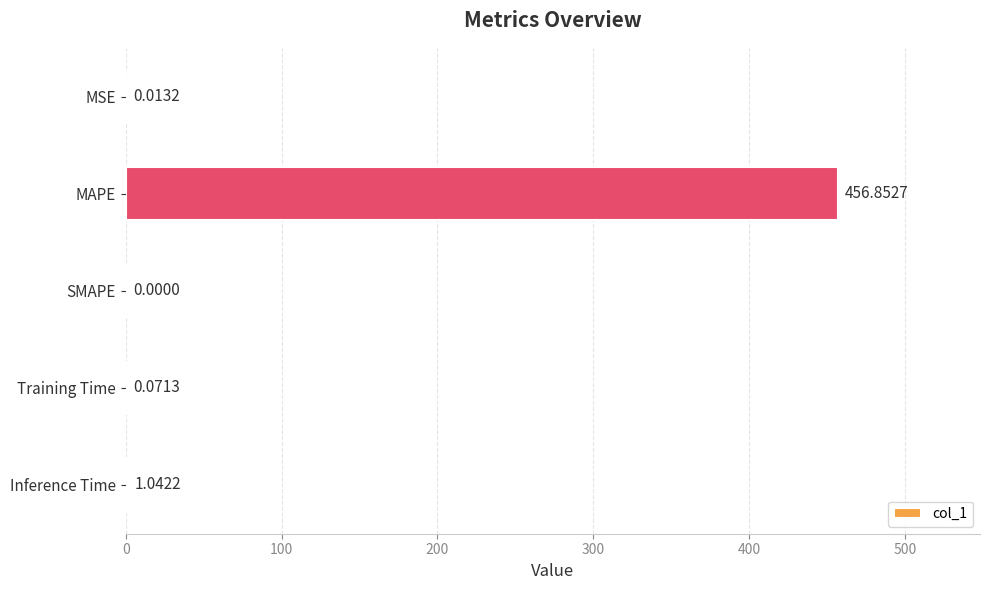

Which label corresponds to the largest value in the chart?

MAPE